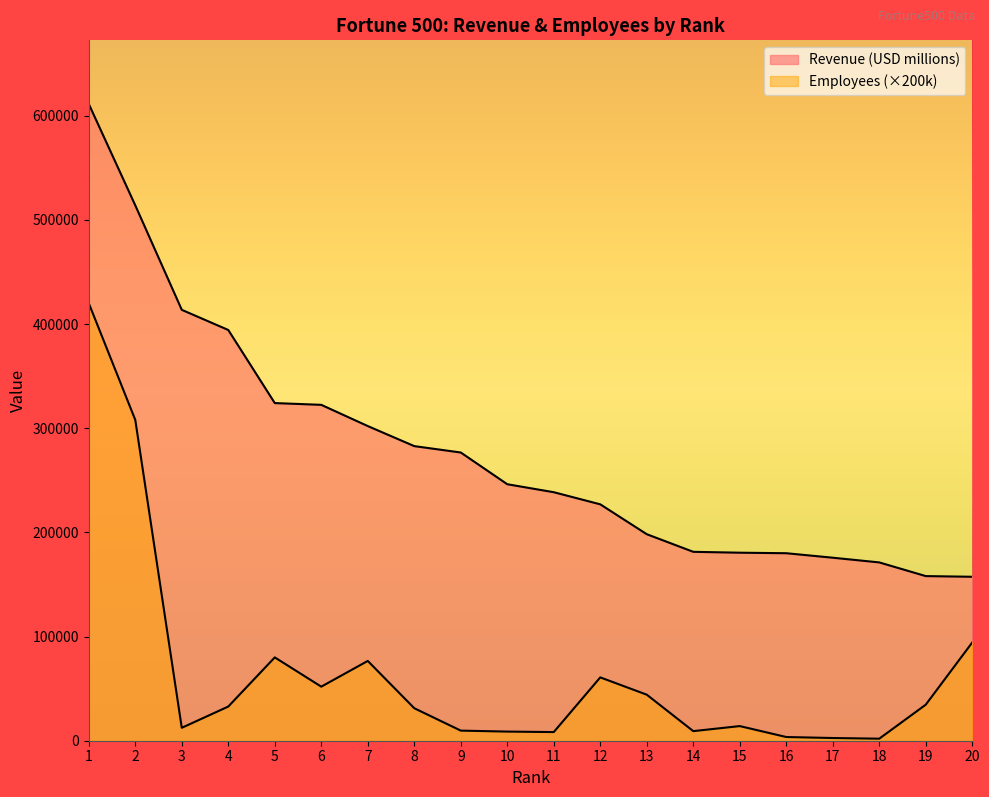

Does the chart display data point markers on the line(s)?

No